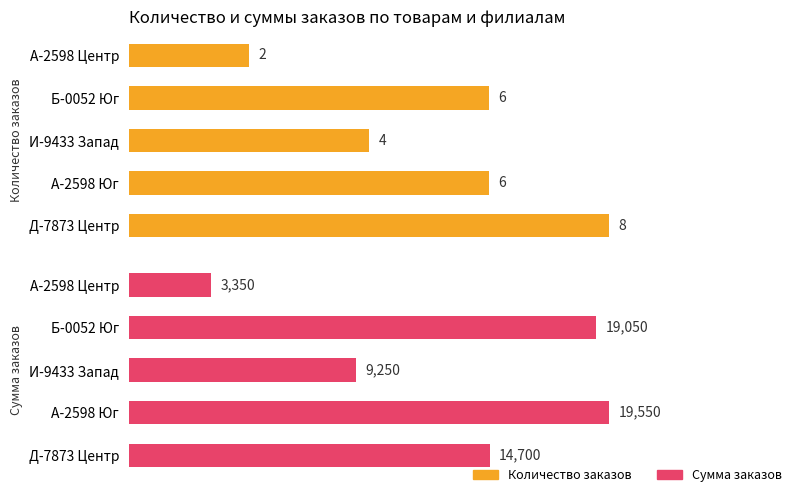

What is the spread (max minus min) of values at И-9433 Запад?

9246